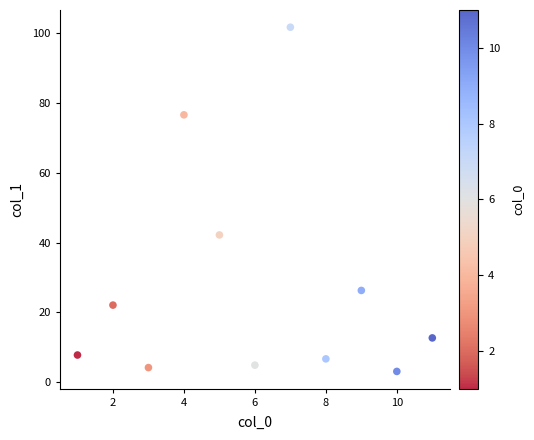

What Y value in the scatter plot is closest to 52?

42.2